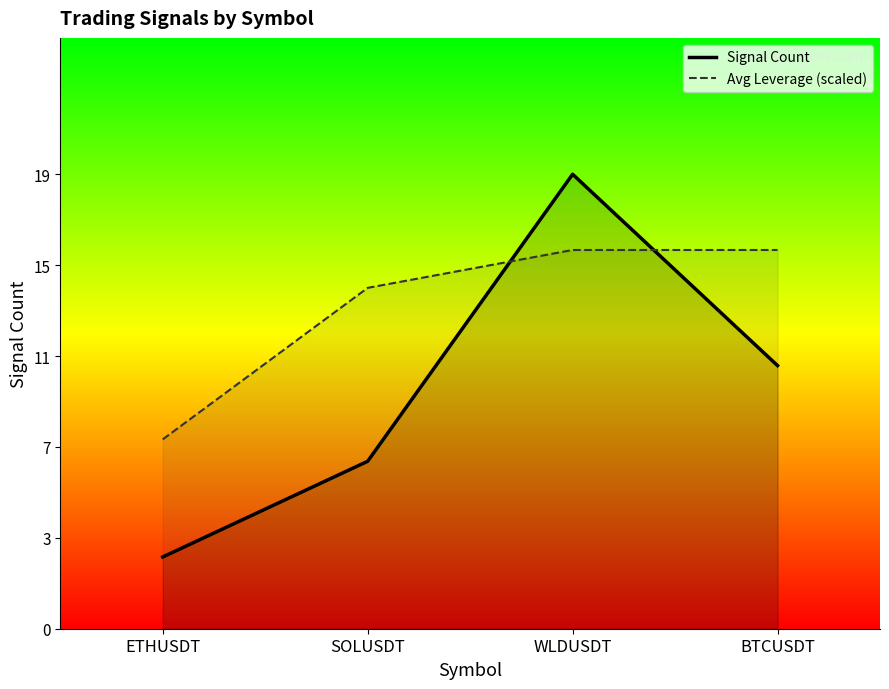

Is the value of Signal Count at ETHUSDT greater than the value of Avg Leverage (scaled) at WLDUSDT?

No